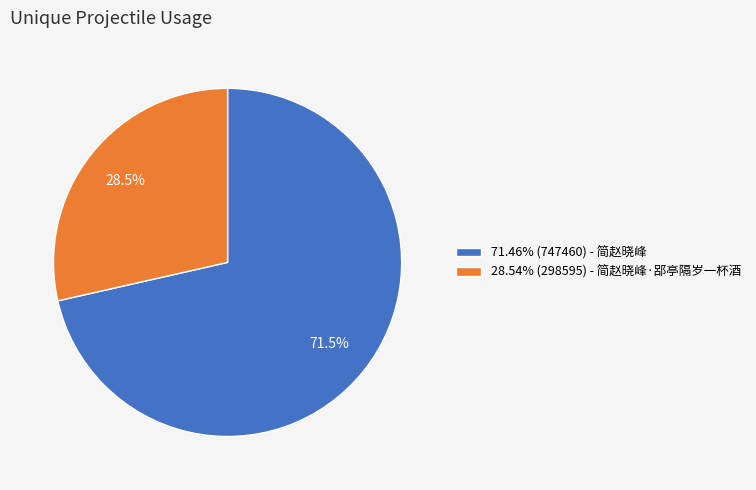

Is there any slice that represents more than half of the pie?

Yes